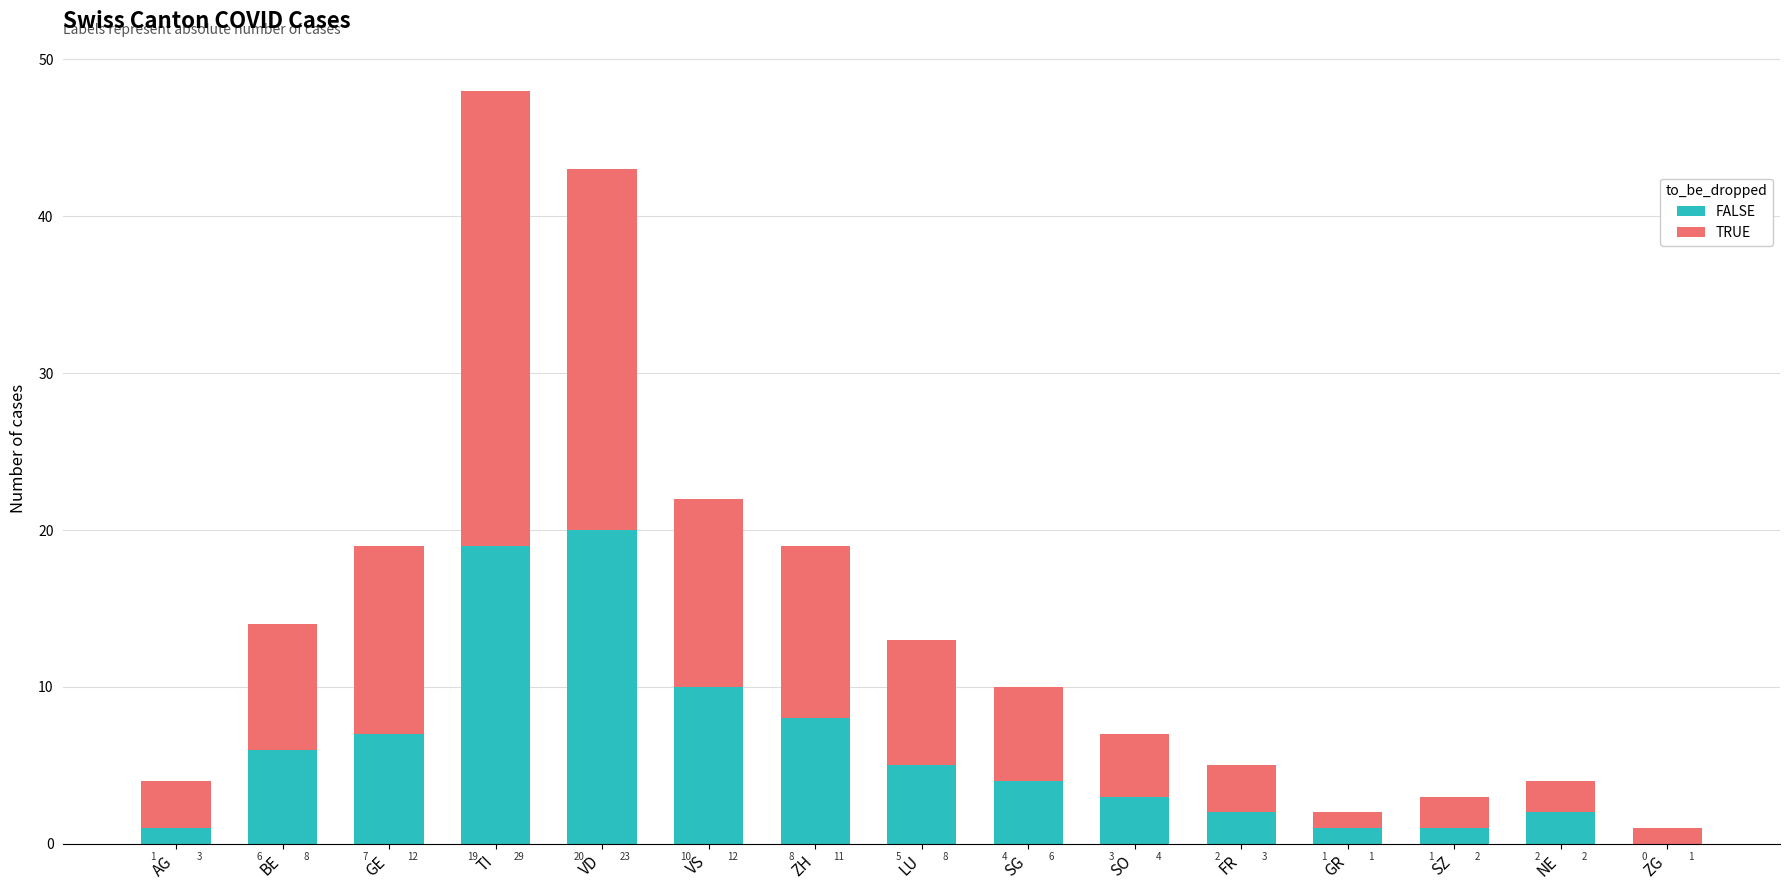

Reading left to right, what are the values for FALSE?

AG=1	BE=6	GE=7	TI=19	VD=20	VS=10	ZH=8	LU=5	SG=4	SO=3	FR=2	GR=1	SZ=1	NE=2	ZG=0